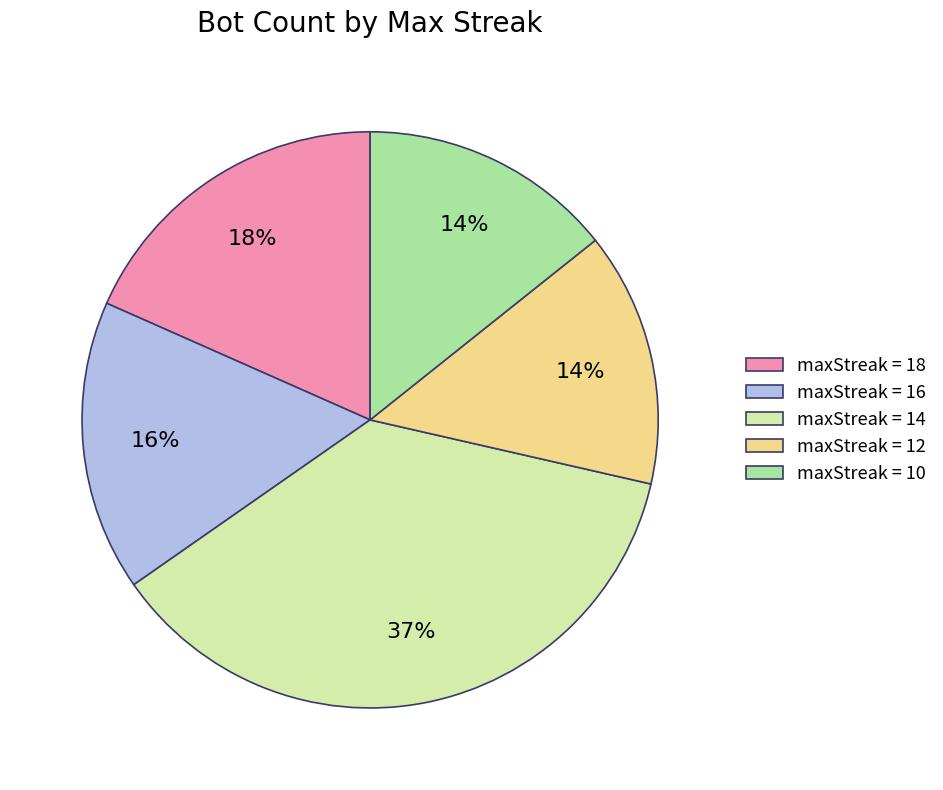

To the nearest percent, what percentage of the pie is maxStreak = 14?

37%